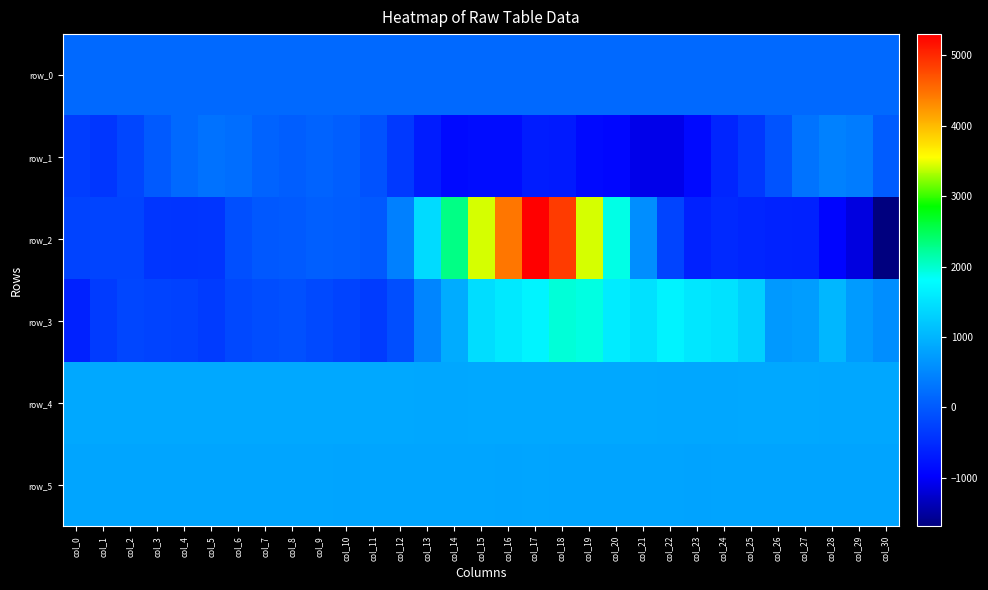

What is the spread (max minus min) of values at col_14?

3169.0